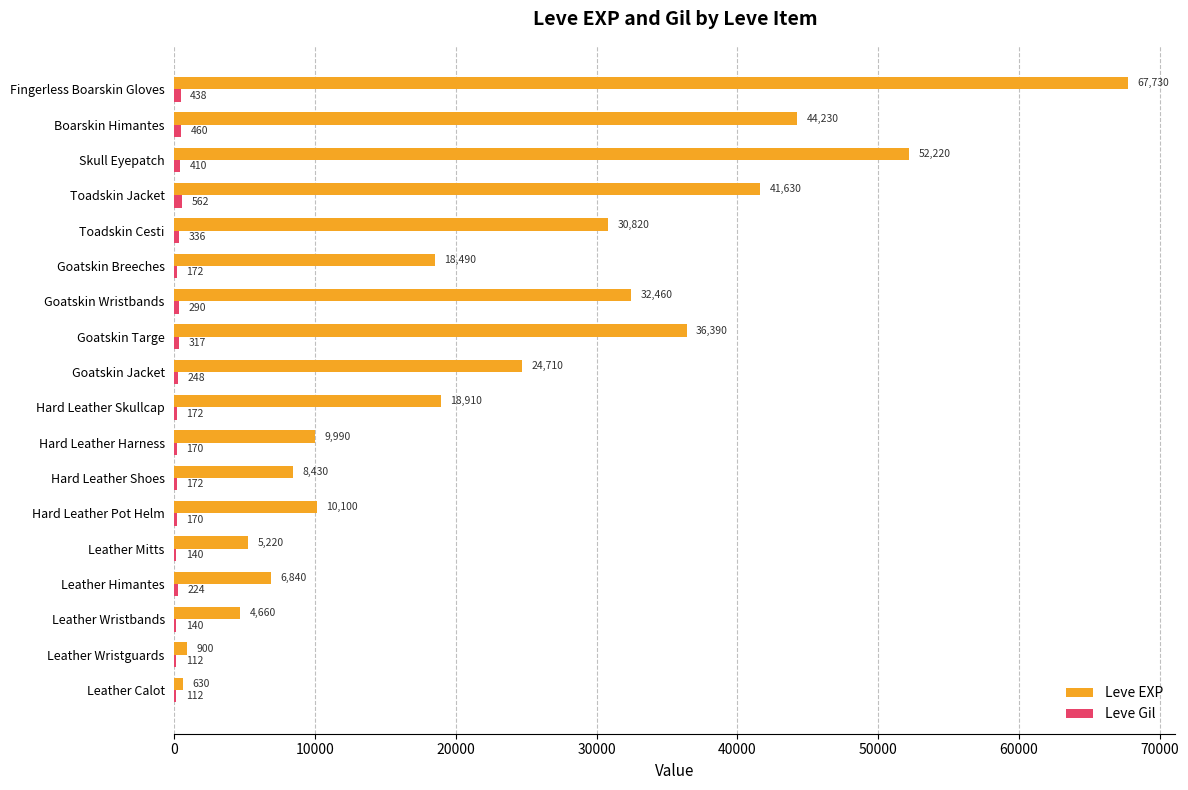

What is the approximate value of Leve EXP at Hard Leather Harness, to the nearest 10?

9990